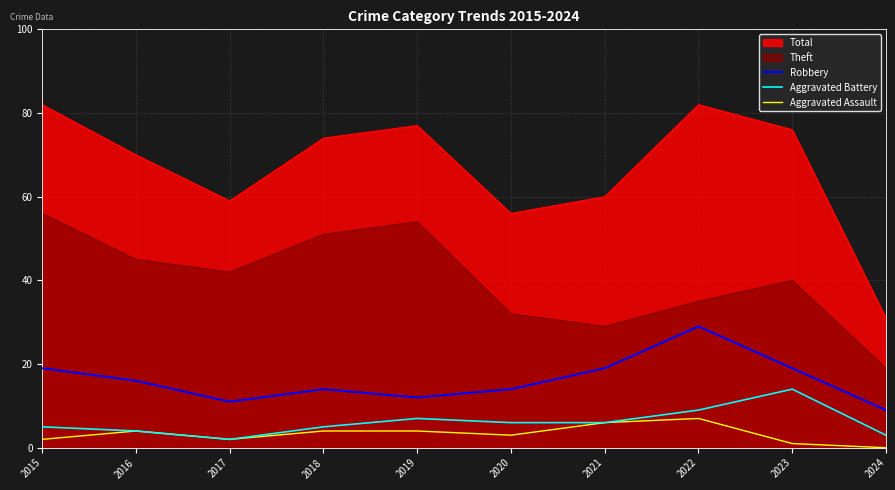

Does the chart display data point markers on the line(s)?

No